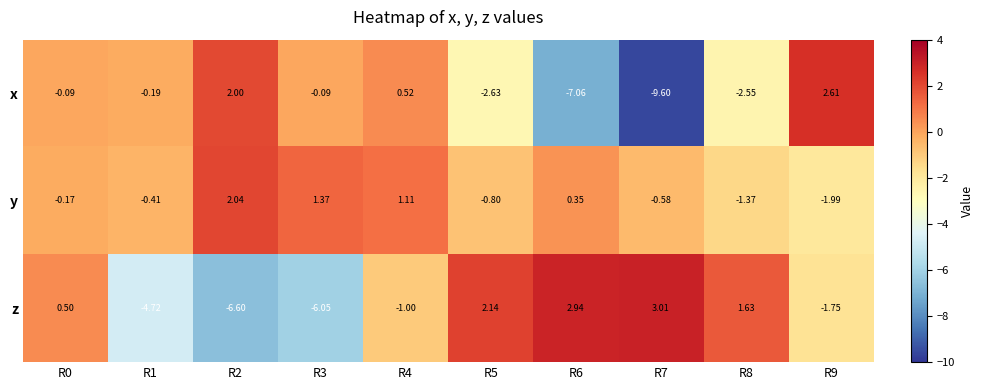

At R2, list the series in order from smallest to largest.

z, x, y